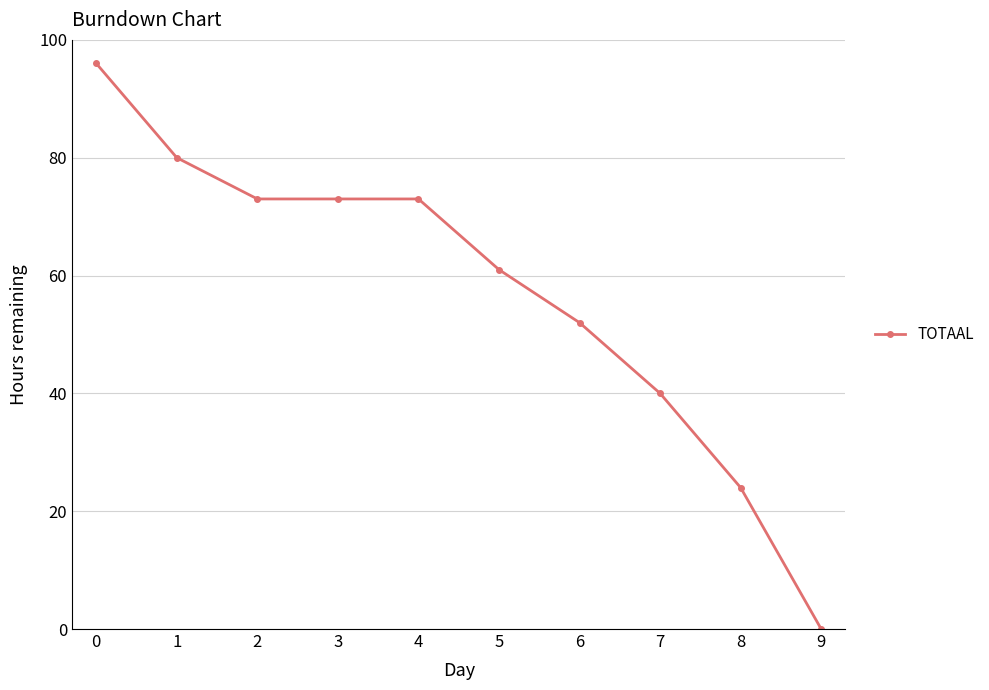

Which label corresponds to the smallest value in the chart?

9